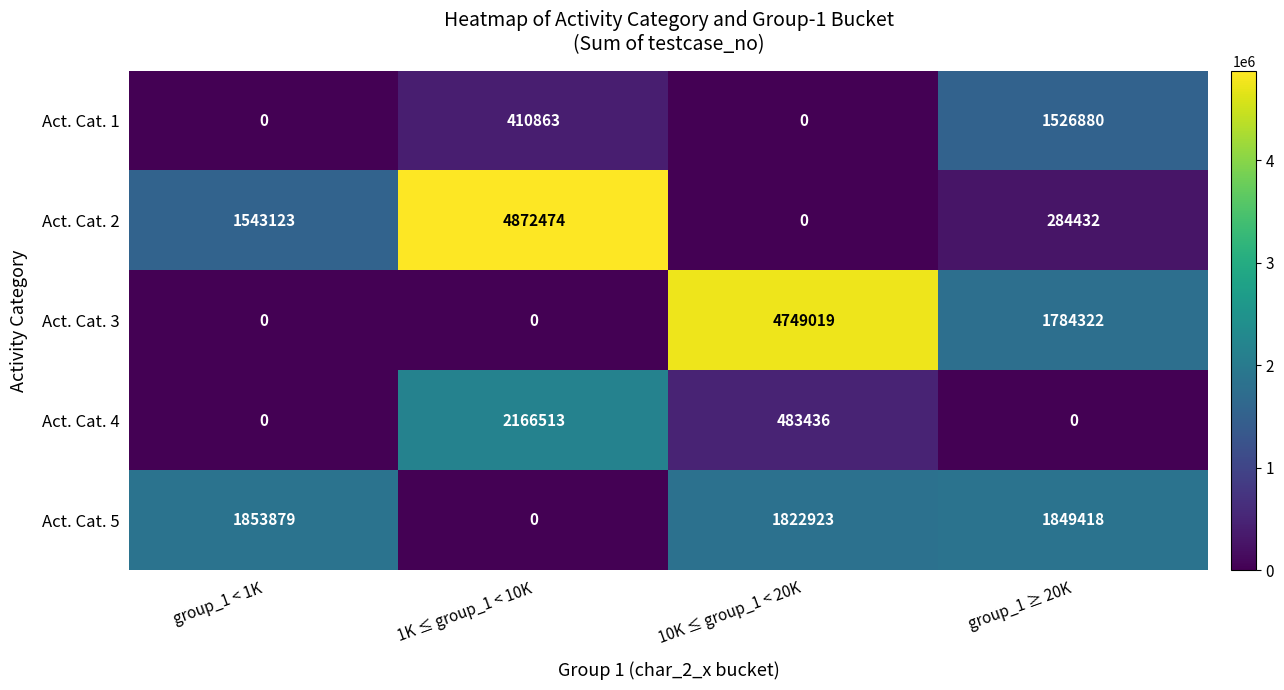

At how many categories does at least one series exceed 570583?

4